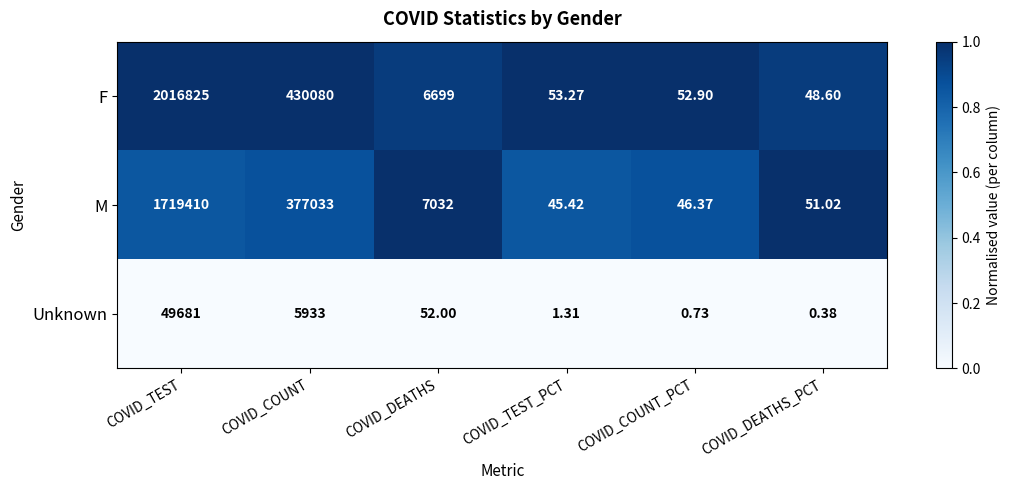

Which series has the largest total across all categories?

F